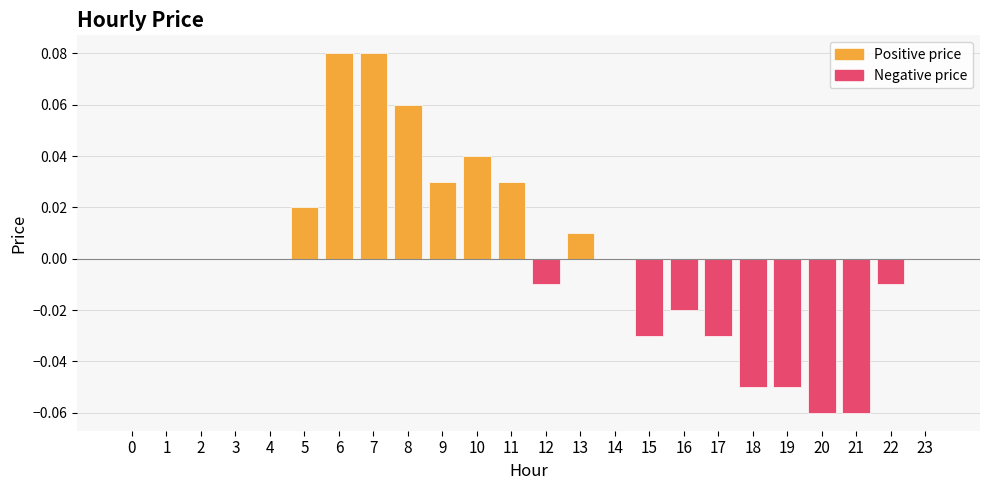

The value at 2 is -0.1. True or false?

False